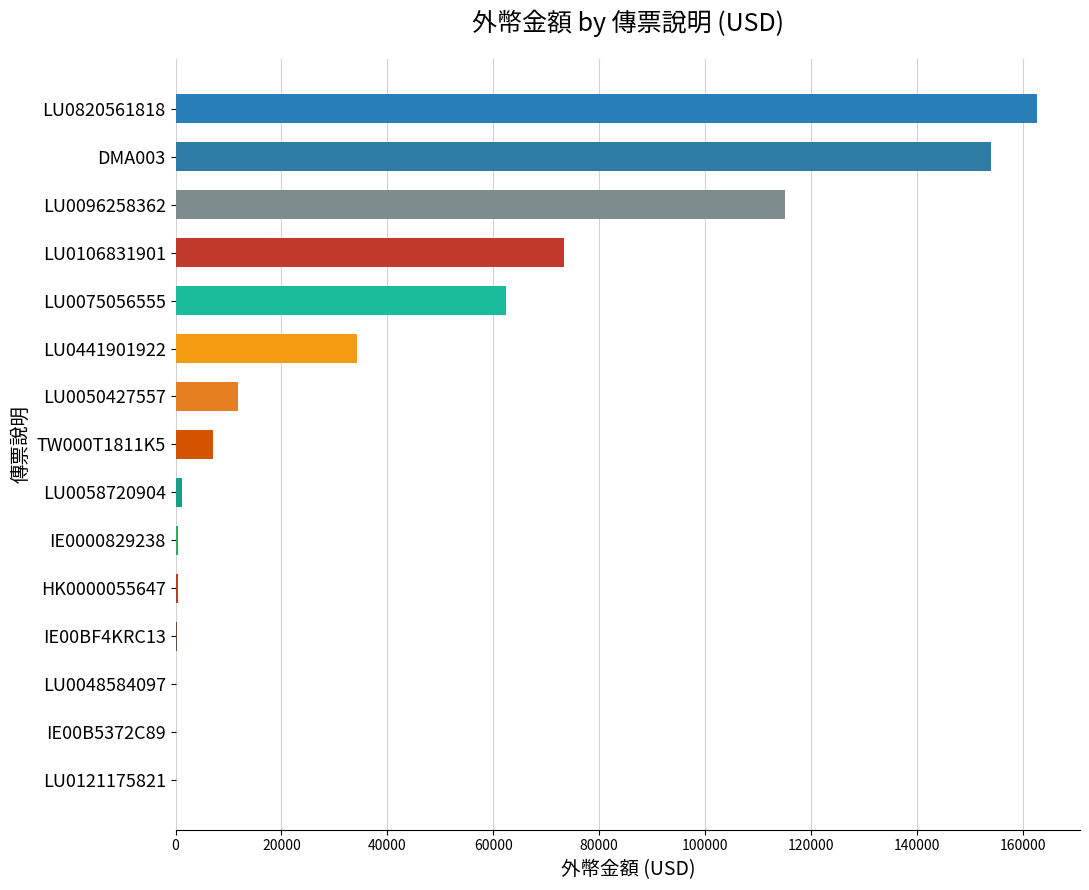

What is the average value?

41576.3